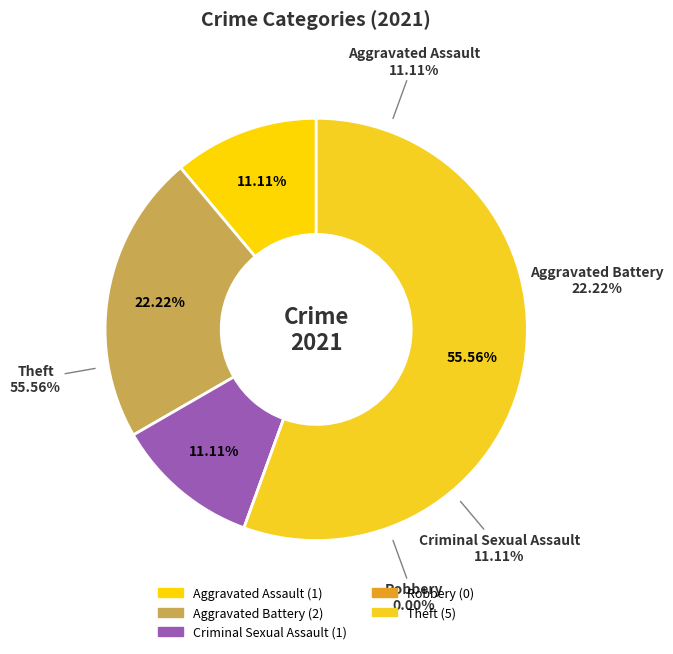

Rank the categories by value from lowest to highest.

Robbery, Aggravated Assault, Criminal Sexual Assault, Aggravated Battery, Theft